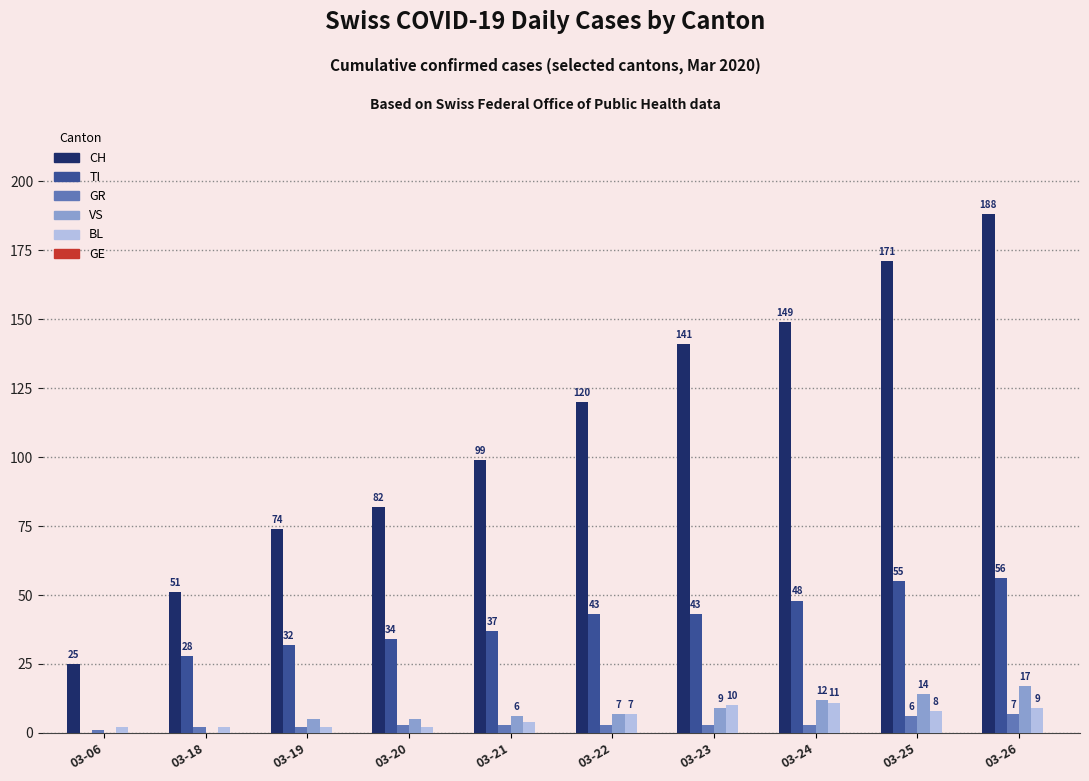

Between 03-18 and 03-25, which series saw the biggest shift?

CH